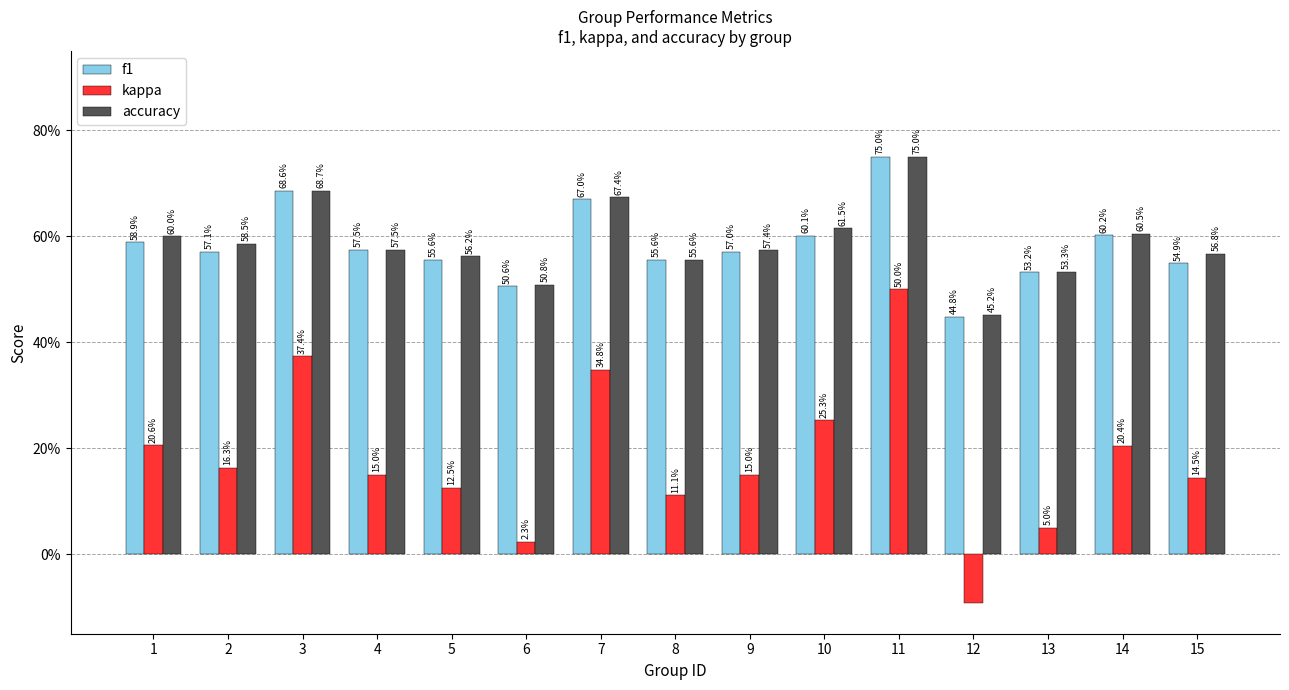

Does the chart contain stacked bars?

No